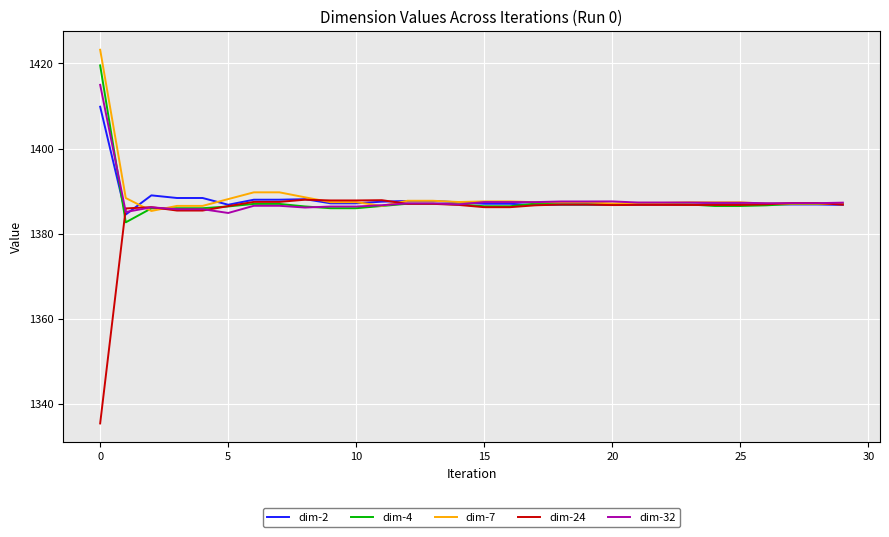

Which series has the largest range (max minus min)?

dim-24